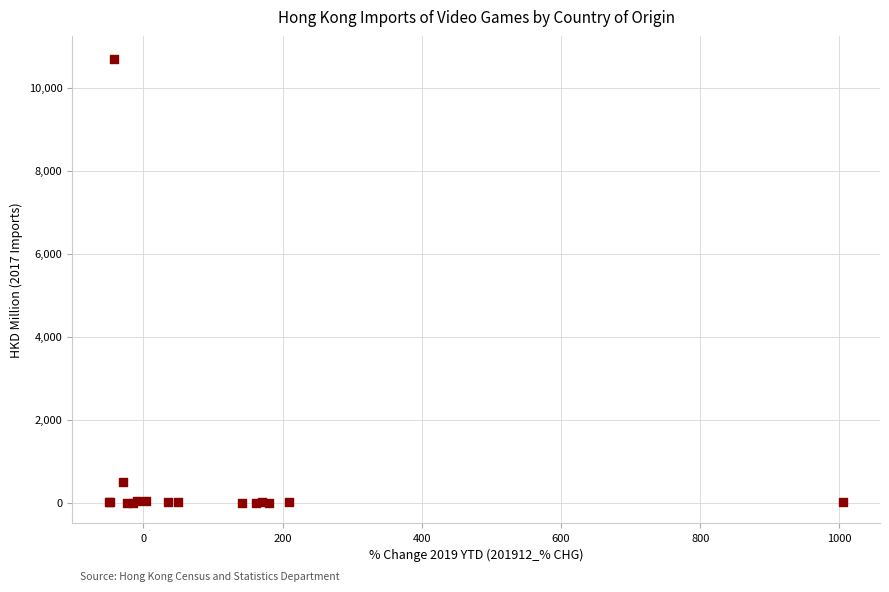

What Y value in the scatter plot is closest to 5351?

492.0